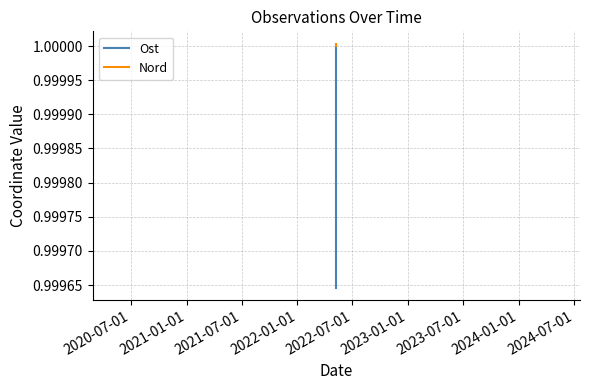

Reading left to right, what are all the values shown in this chart?

Ost: 1.0	1.0	1.0
Nord: 1.0	1.0	1.0